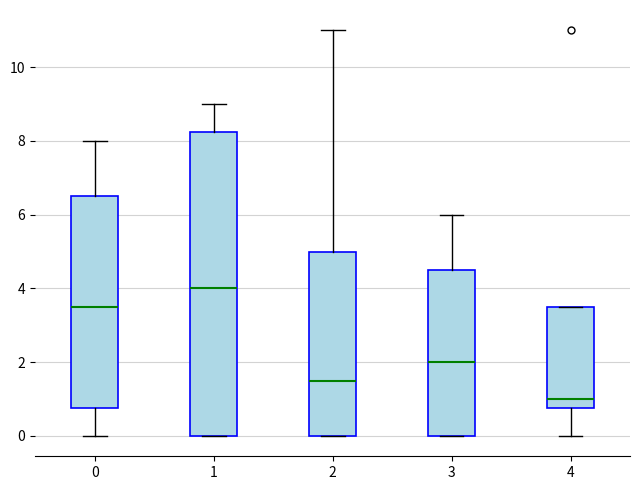

Which box's median line is the highest?

1